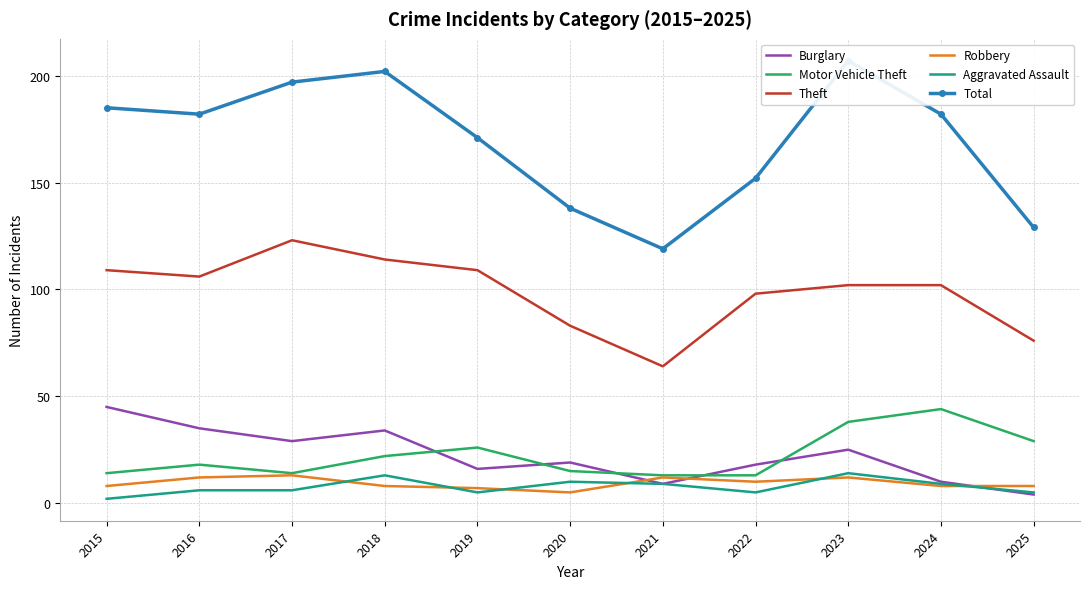

Which series has the widest spread of values?

Total